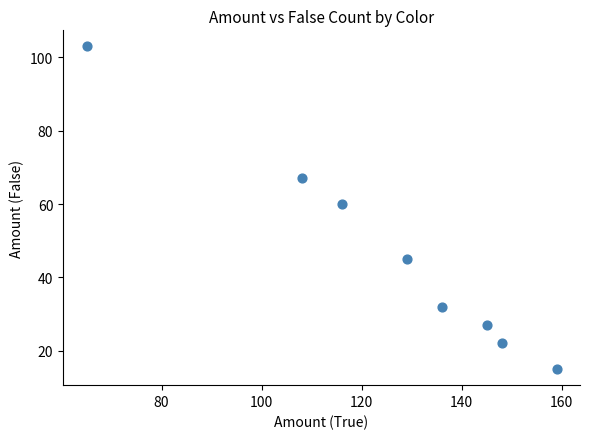

What Y value in the scatter plot is closest to 59?

60